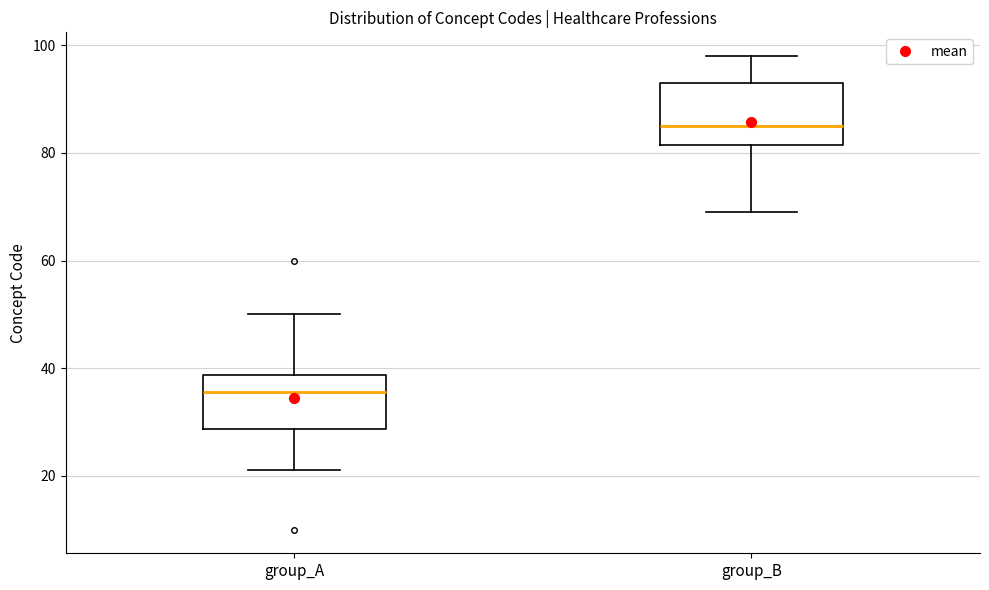

Where does the upper whisker of the box for group_B end on the y-axis? The values are not printed on the chart, so give them approximately, as read against the axis.

98